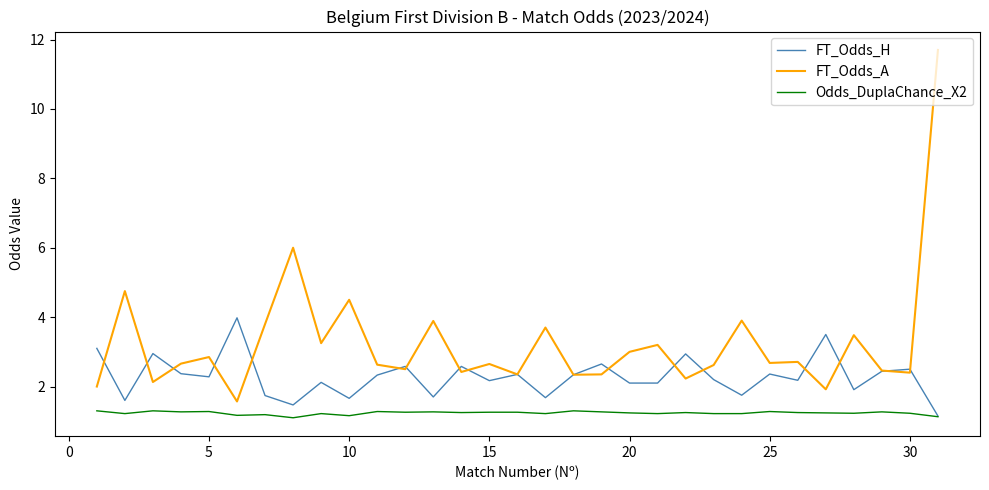

What is the maximum value for Odds_DuplaChance_X2?

1.3